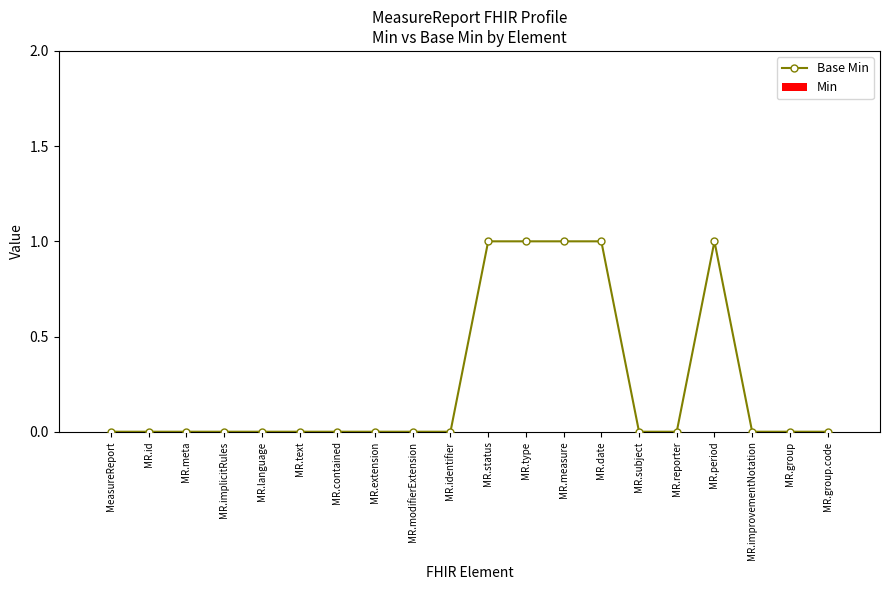

How many lines are shown in the chart?

1